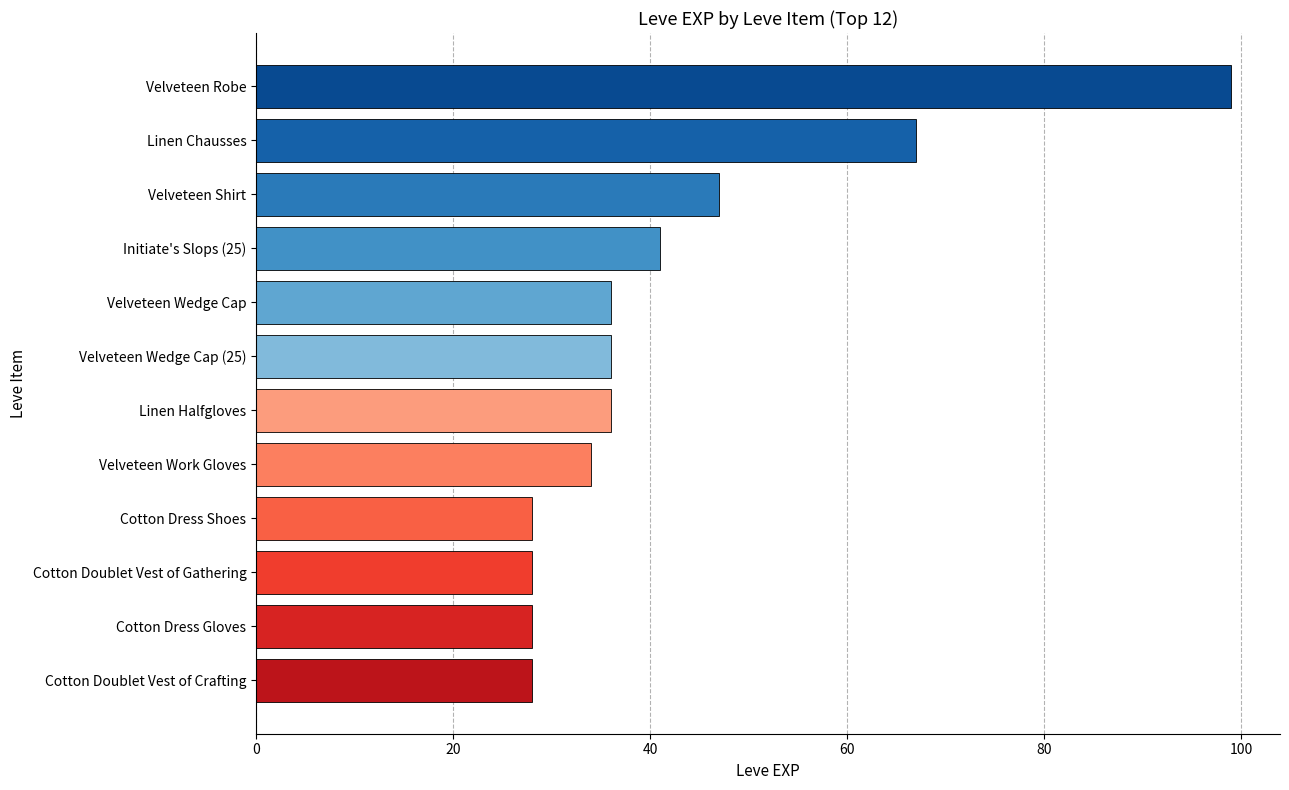

At which label is the value closest to 63?

Linen Chausses